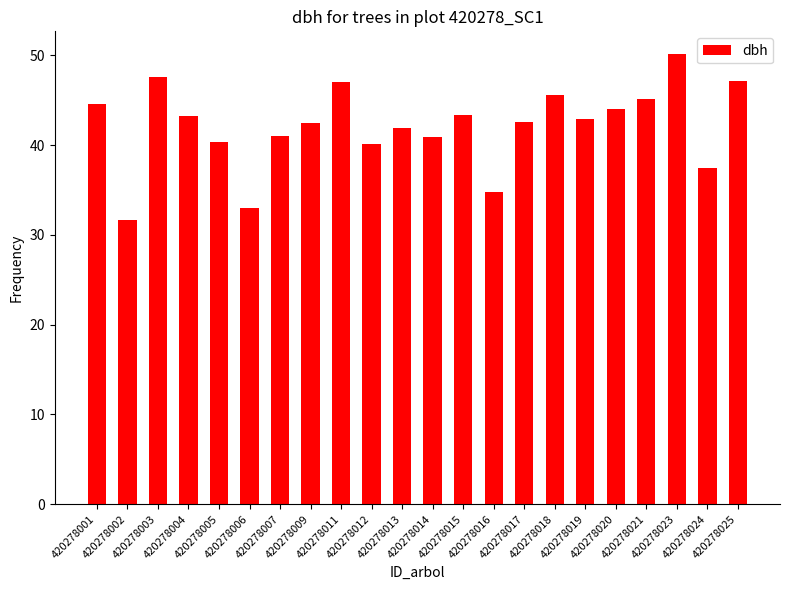

Does the chart contain any negative values?

No